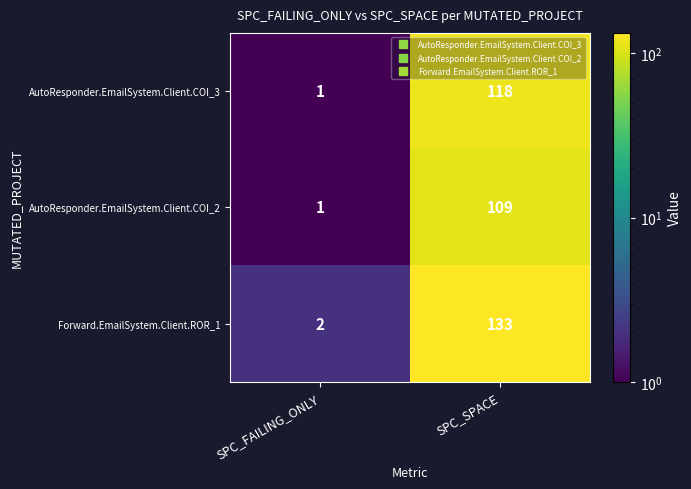

Count the number of categories in the chart.

2